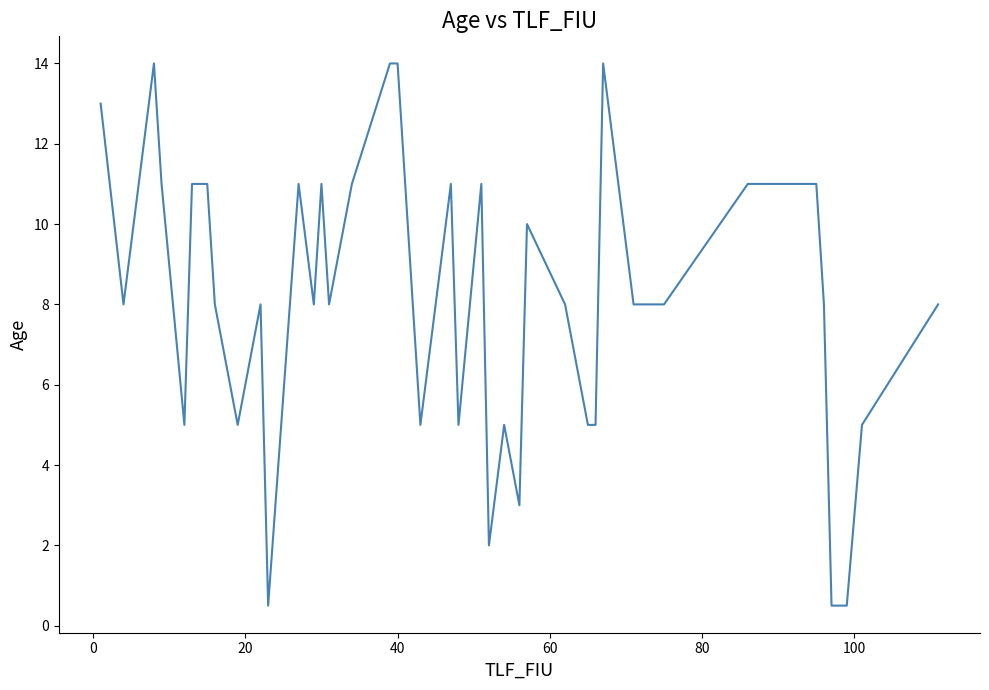

What is the difference between the maximum and minimum values?

13.5